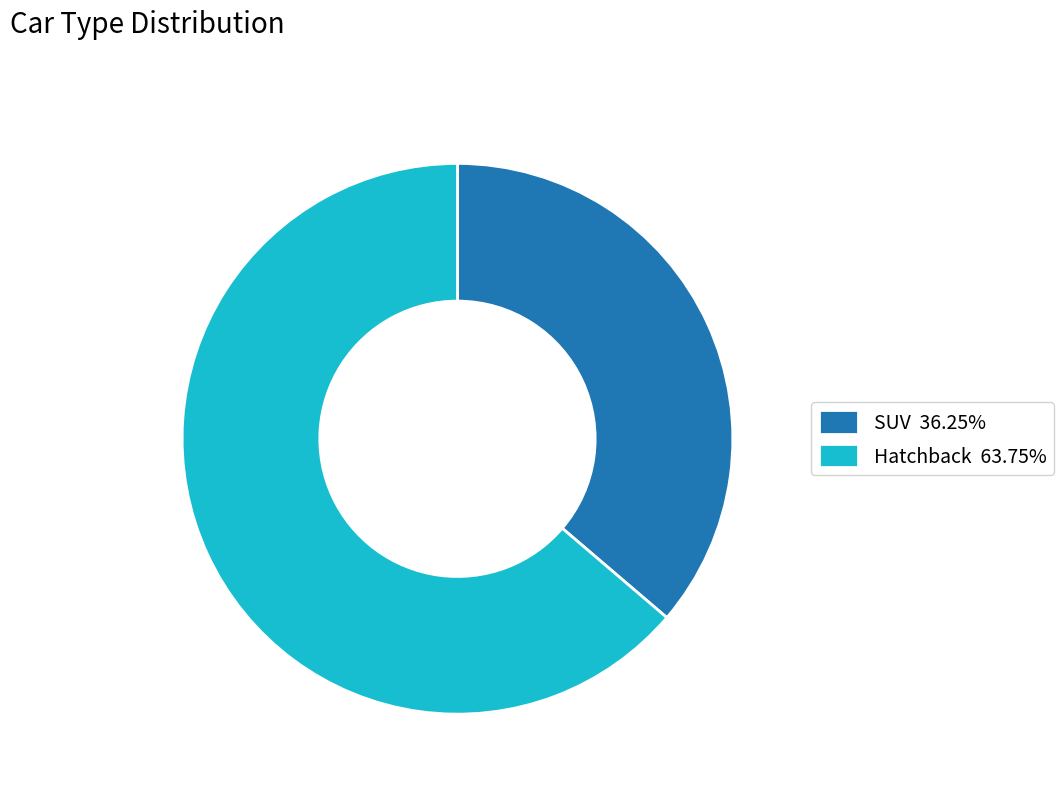

What is the smallest slice in the pie chart?

SUV